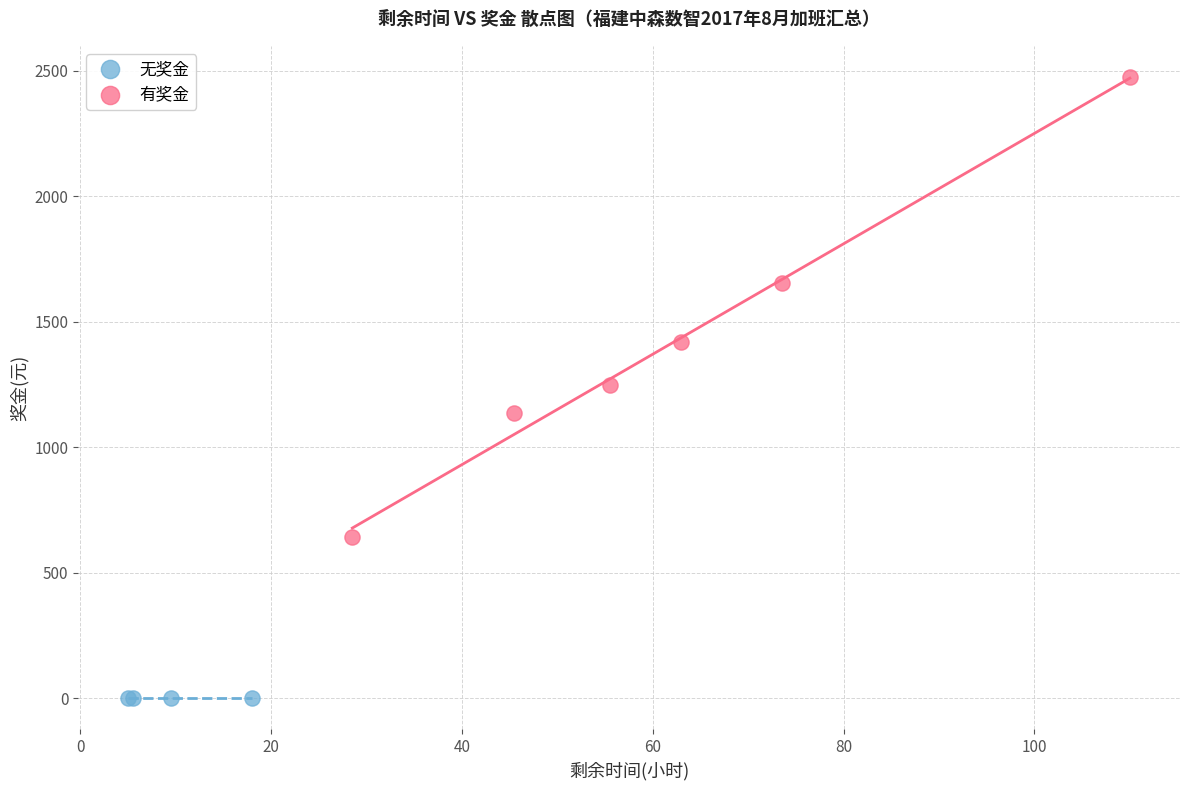

Which series contains the lowest Y value?

无奖金